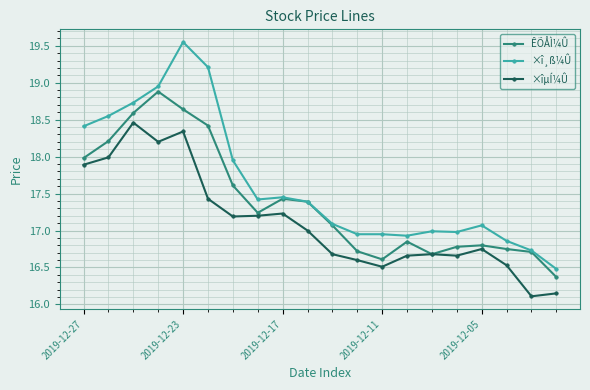

What is the minimum value for ÊÕÅÌ¼Û?

16.4